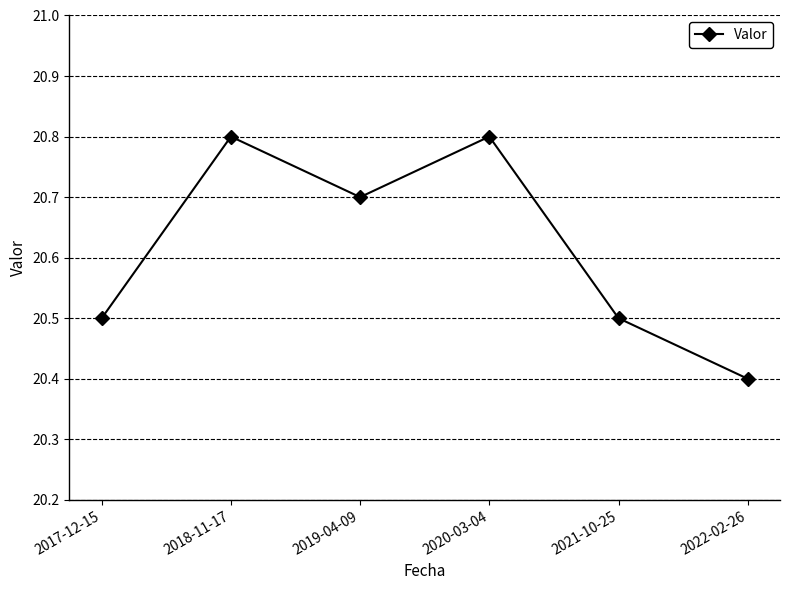

What is the average value?

20.6